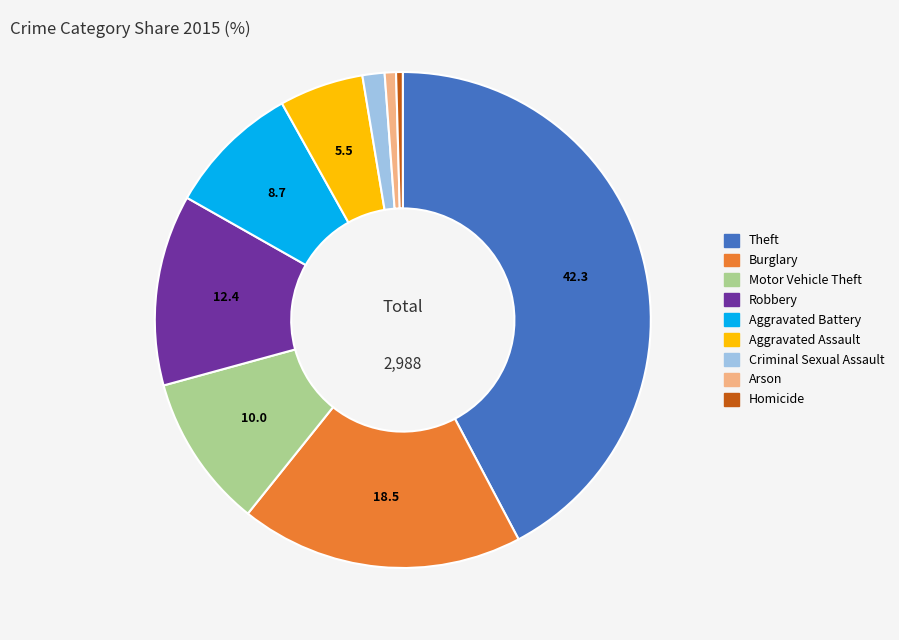

How many slices are in this pie chart?

9